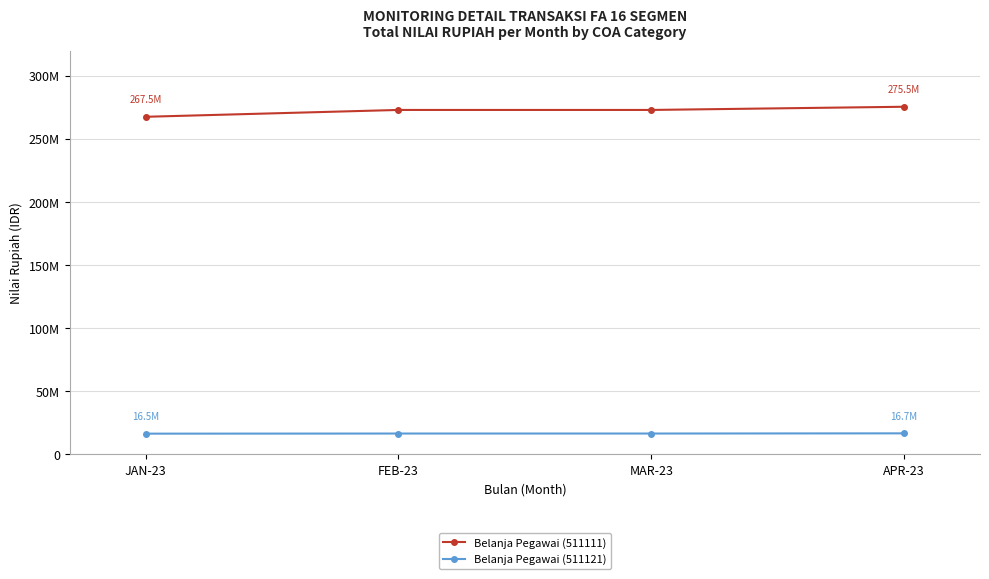

What is the label of the 4th point from the left?

APR-23